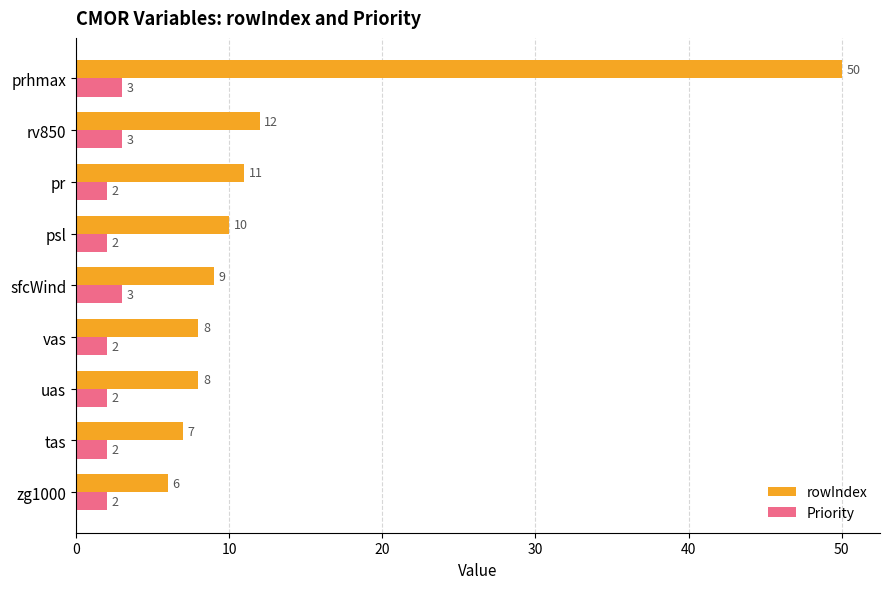

Which series has the widest spread of values?

rowIndex